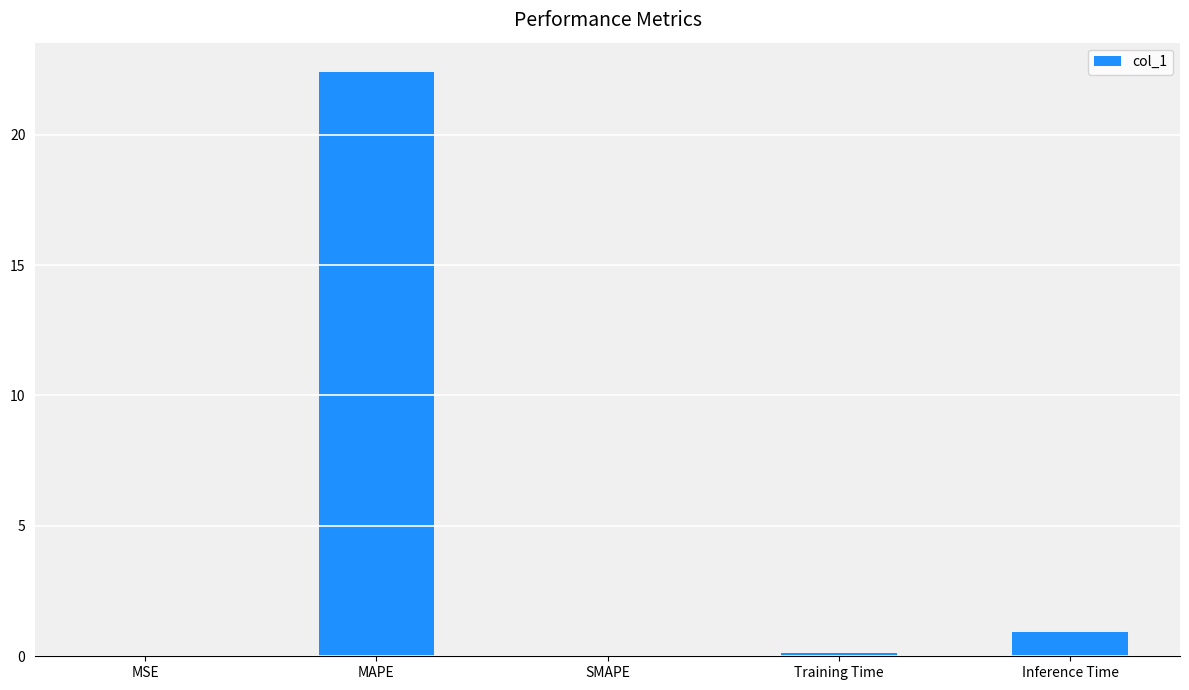

Is it true that the value at SMAPE is 7.7?

False